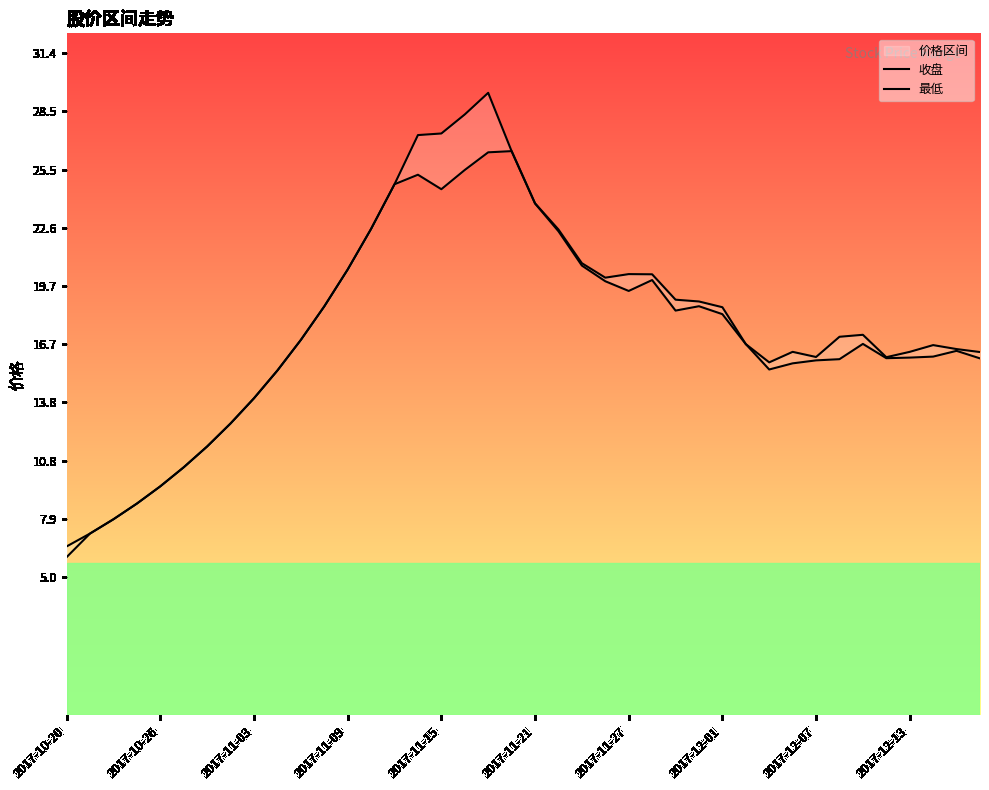

In 收盘, how many points are higher than both neighbors (excluding endpoints)?

5